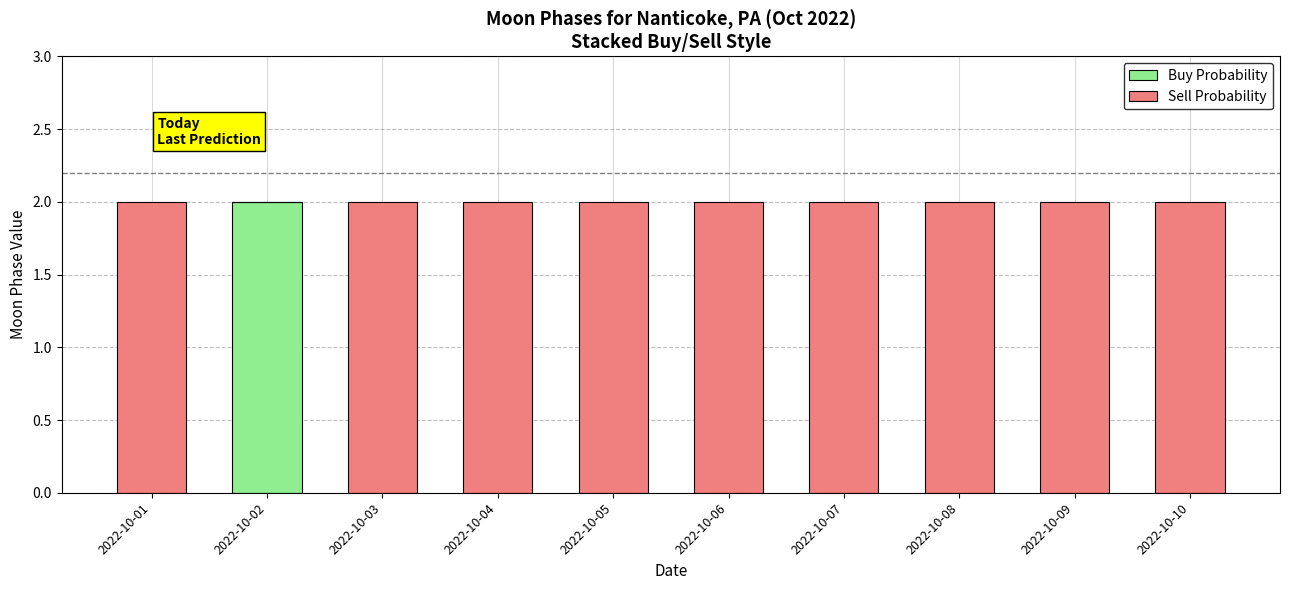

At which label does Buy Probability reach its peak?

2022-10-02